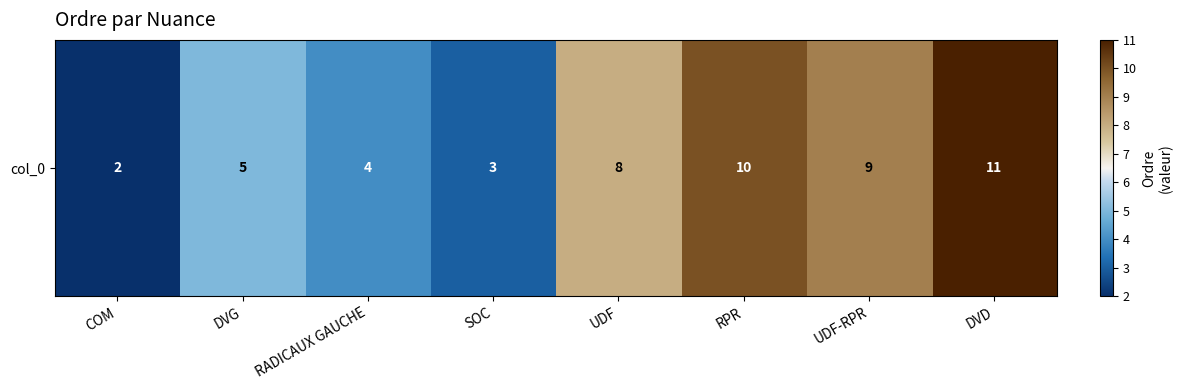

Count the values in the range 4 to 10.

5